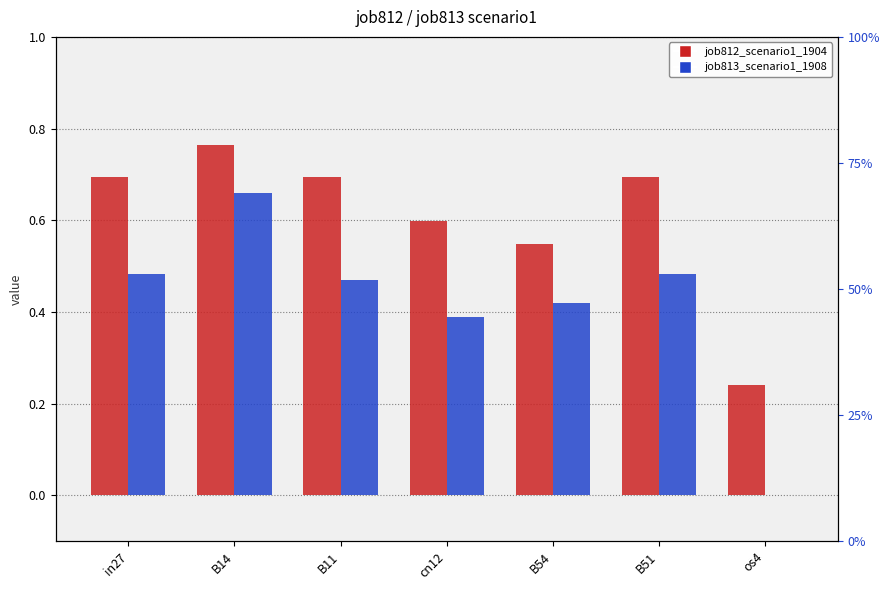

Which series has the largest total across all categories?

job812_scenario1_1904